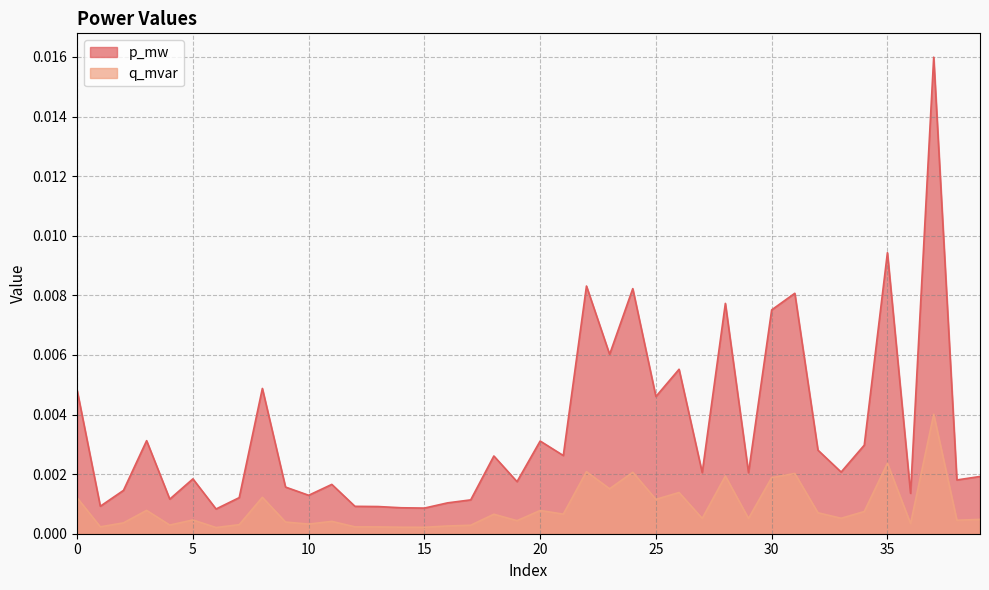

How many lines are shown in the chart?

2